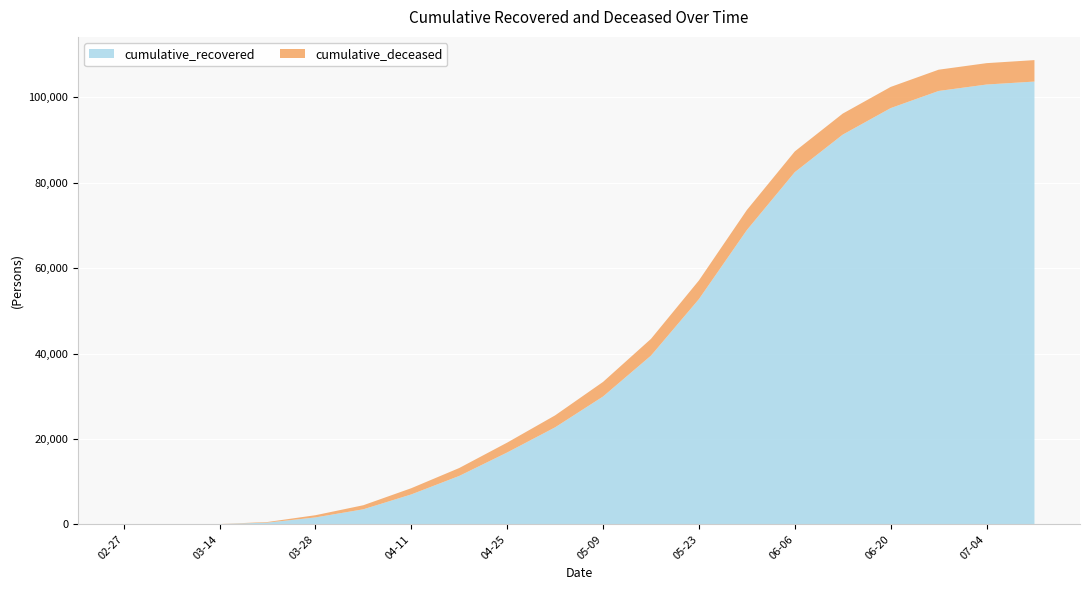

Does the chart display data point markers on the line(s)?

No